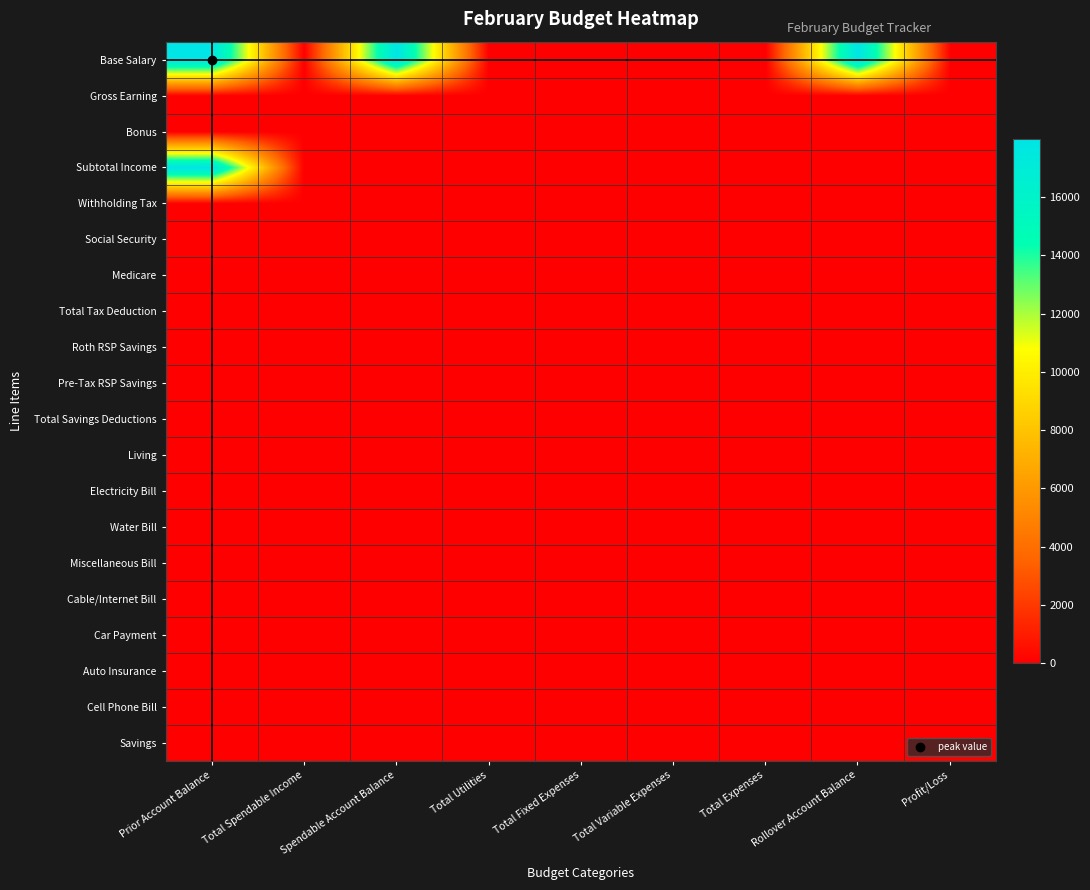

Reading right to left, list all the values displayed in this chart.

Base Salary: Profit/Loss=0.0	Rollover Account Balance=17994.3	Total Expenses=0.0	Total Variable Expenses=0.0	Total Fixed Expenses=0.0	Total Utilities=0.0	Spendable Account Balance=17994.3	Total Spendable Income=0.0	Prior Account Balance=17994.3
Gross Earning: Profit/Loss=0.0	Rollover Account Balance=0.0	Total Expenses=0.0	Total Variable Expenses=0.0	Total Fixed Expenses=0.0	Total Utilities=0.0	Spendable Account Balance=0.0	Total Spendable Income=0.0	Prior Account Balance=0.0
Bonus: Profit/Loss=0.0	Rollover Account Balance=0.0	Total Expenses=0.0	Total Variable Expenses=0.0	Total Fixed Expenses=0.0	Total Utilities=0.0	Spendable Account Balance=0.0	Total Spendable Income=0.0	Prior Account Balance=0.0
Subtotal Income: Profit/Loss=0.0	Rollover Account Balance=0.0	Total Expenses=0.0	Total Variable Expenses=0.0	Total Fixed Expenses=0.0	Total Utilities=0.0	Spendable Account Balance=0.0	Total Spendable Income=0.0	Prior Account Balance=17994.3
Withholding Tax: Profit/Loss=0.0	Rollover Account Balance=0.0	Total Expenses=0.0	Total Variable Expenses=0.0	Total Fixed Expenses=0.0	Total Utilities=0.0	Spendable Account Balance=0.0	Total Spendable Income=0.0	Prior Account Balance=0.0
Social Security: Profit/Loss=0.0	Rollover Account Balance=0.0	Total Expenses=0.0	Total Variable Expenses=0.0	Total Fixed Expenses=0.0	Total Utilities=0.0	Spendable Account Balance=0.0	Total Spendable Income=0.0	Prior Account Balance=0.0
Medicare: Profit/Loss=0.0	Rollover Account Balance=0.0	Total Expenses=0.0	Total Variable Expenses=0.0	Total Fixed Expenses=0.0	Total Utilities=0.0	Spendable Account Balance=0.0	Total Spendable Income=0.0	Prior Account Balance=0.0
Total Tax Deduction: Profit/Loss=0.0	Rollover Account Balance=0.0	Total Expenses=0.0	Total Variable Expenses=0.0	Total Fixed Expenses=0.0	Total Utilities=0.0	Spendable Account Balance=0.0	Total Spendable Income=0.0	Prior Account Balance=0.0
Roth RSP Savings: Profit/Loss=0.0	Rollover Account Balance=0.0	Total Expenses=0.0	Total Variable Expenses=0.0	Total Fixed Expenses=0.0	Total Utilities=0.0	Spendable Account Balance=0.0	Total Spendable Income=0.0	Prior Account Balance=0.0
Pre-Tax RSP Savings: Profit/Loss=0.0	Rollover Account Balance=0.0	Total Expenses=0.0	Total Variable Expenses=0.0	Total Fixed Expenses=0.0	Total Utilities=0.0	Spendable Account Balance=0.0	Total Spendable Income=0.0	Prior Account Balance=0.0
Total Savings Deductions: Profit/Loss=0.0	Rollover Account Balance=0.0	Total Expenses=0.0	Total Variable Expenses=0.0	Total Fixed Expenses=0.0	Total Utilities=0.0	Spendable Account Balance=0.0	Total Spendable Income=0.0	Prior Account Balance=0.0
Living: Profit/Loss=0.0	Rollover Account Balance=0.0	Total Expenses=0.0	Total Variable Expenses=0.0	Total Fixed Expenses=0.0	Total Utilities=0.0	Spendable Account Balance=0.0	Total Spendable Income=0.0	Prior Account Balance=0.0
Electricity Bill: Profit/Loss=0.0	Rollover Account Balance=0.0	Total Expenses=0.0	Total Variable Expenses=0.0	Total Fixed Expenses=0.0	Total Utilities=0.0	Spendable Account Balance=0.0	Total Spendable Income=0.0	Prior Account Balance=0.0
Water Bill: Profit/Loss=0.0	Rollover Account Balance=0.0	Total Expenses=0.0	Total Variable Expenses=0.0	Total Fixed Expenses=0.0	Total Utilities=0.0	Spendable Account Balance=0.0	Total Spendable Income=0.0	Prior Account Balance=0.0
Miscellaneous Bill: Profit/Loss=0.0	Rollover Account Balance=0.0	Total Expenses=0.0	Total Variable Expenses=0.0	Total Fixed Expenses=0.0	Total Utilities=0.0	Spendable Account Balance=0.0	Total Spendable Income=0.0	Prior Account Balance=0.0
Cable/Internet Bill: Profit/Loss=0.0	Rollover Account Balance=0.0	Total Expenses=0.0	Total Variable Expenses=0.0	Total Fixed Expenses=0.0	Total Utilities=0.0	Spendable Account Balance=0.0	Total Spendable Income=0.0	Prior Account Balance=0.0
Car Payment: Profit/Loss=0.0	Rollover Account Balance=0.0	Total Expenses=0.0	Total Variable Expenses=0.0	Total Fixed Expenses=0.0	Total Utilities=0.0	Spendable Account Balance=0.0	Total Spendable Income=0.0	Prior Account Balance=0.0
Auto Insurance: Profit/Loss=0.0	Rollover Account Balance=0.0	Total Expenses=0.0	Total Variable Expenses=0.0	Total Fixed Expenses=0.0	Total Utilities=0.0	Spendable Account Balance=0.0	Total Spendable Income=0.0	Prior Account Balance=0.0
Cell Phone Bill: Profit/Loss=0.0	Rollover Account Balance=0.0	Total Expenses=0.0	Total Variable Expenses=0.0	Total Fixed Expenses=0.0	Total Utilities=0.0	Spendable Account Balance=0.0	Total Spendable Income=0.0	Prior Account Balance=0.0
Savings: Profit/Loss=0.0	Rollover Account Balance=0.0	Total Expenses=0.0	Total Variable Expenses=0.0	Total Fixed Expenses=0.0	Total Utilities=0.0	Spendable Account Balance=0.0	Total Spendable Income=0.0	Prior Account Balance=0.0